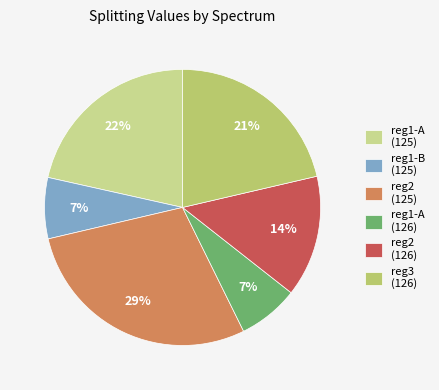

What is the largest slice in the pie chart?

reg2 (125)